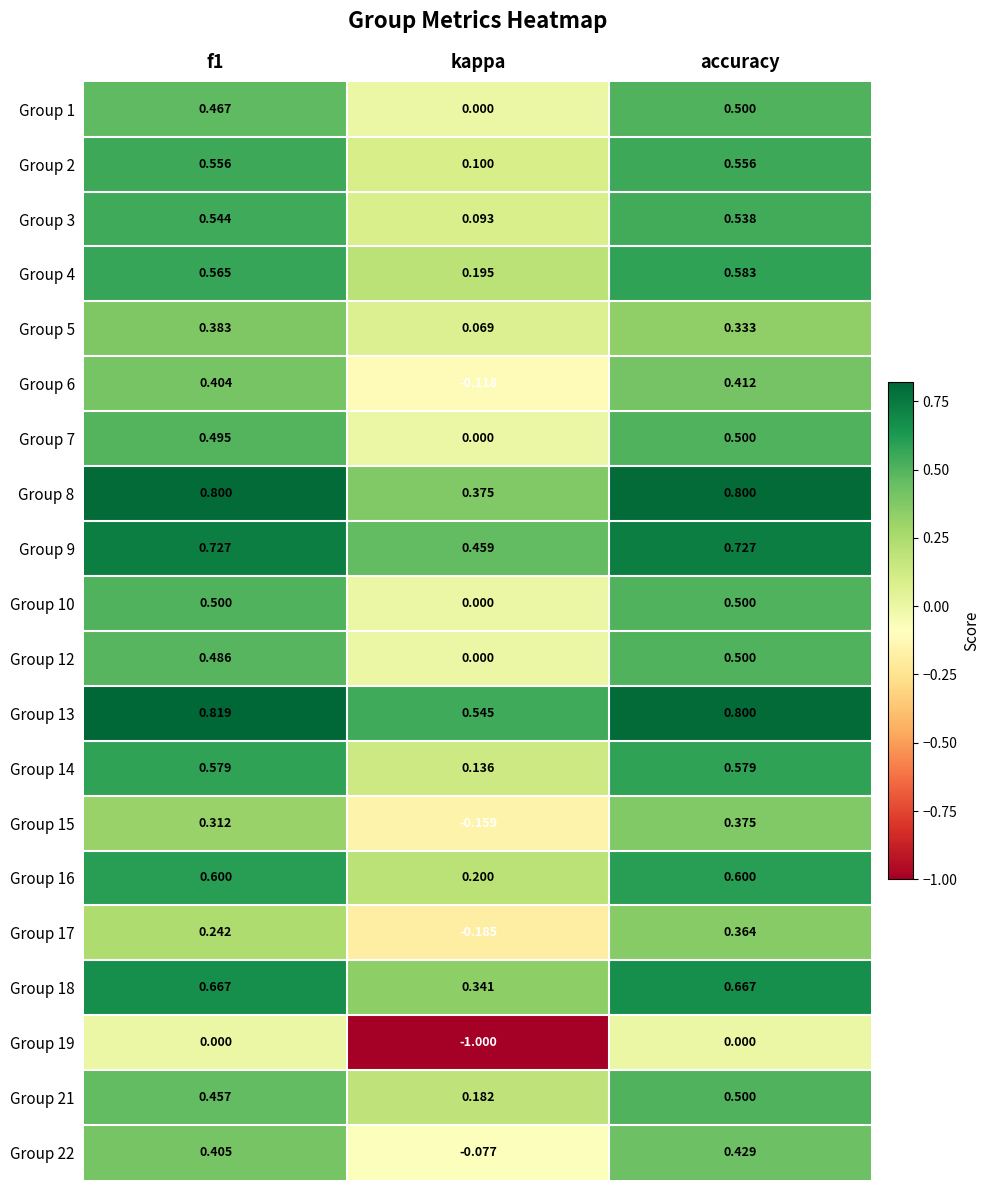

Is the value of Group 19 at f1 greater than the value of Group 4 at accuracy?

No